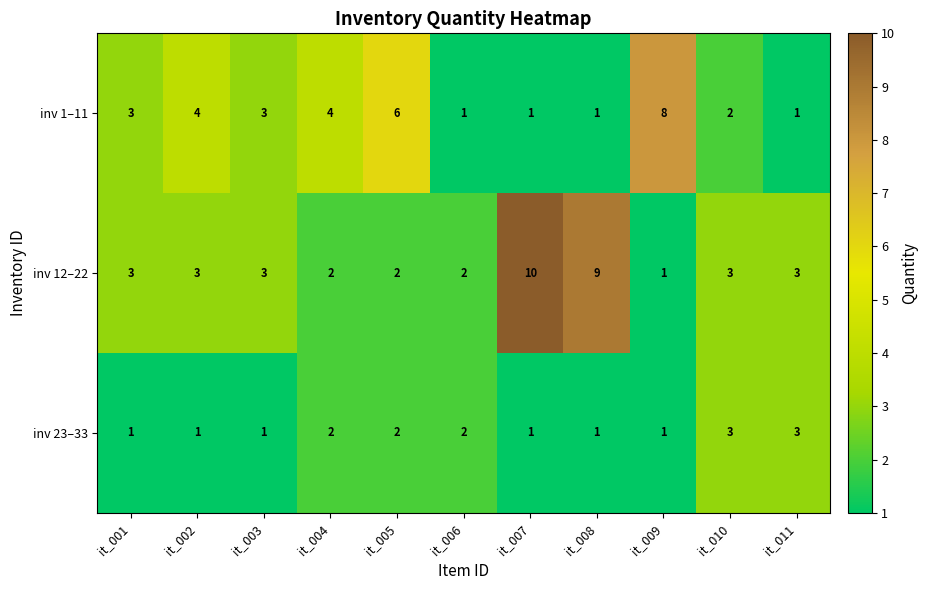

Rank the series by their average value, from lowest to highest.

inv 23–33, inv 1–11, inv 12–22